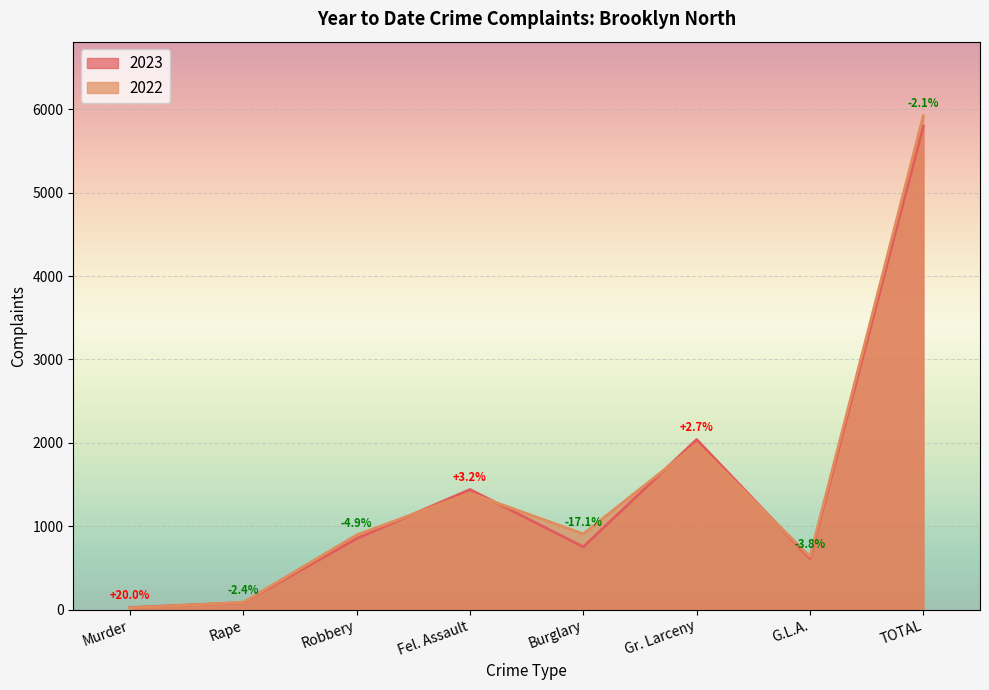

Which series has the largest range (max minus min)?

2022